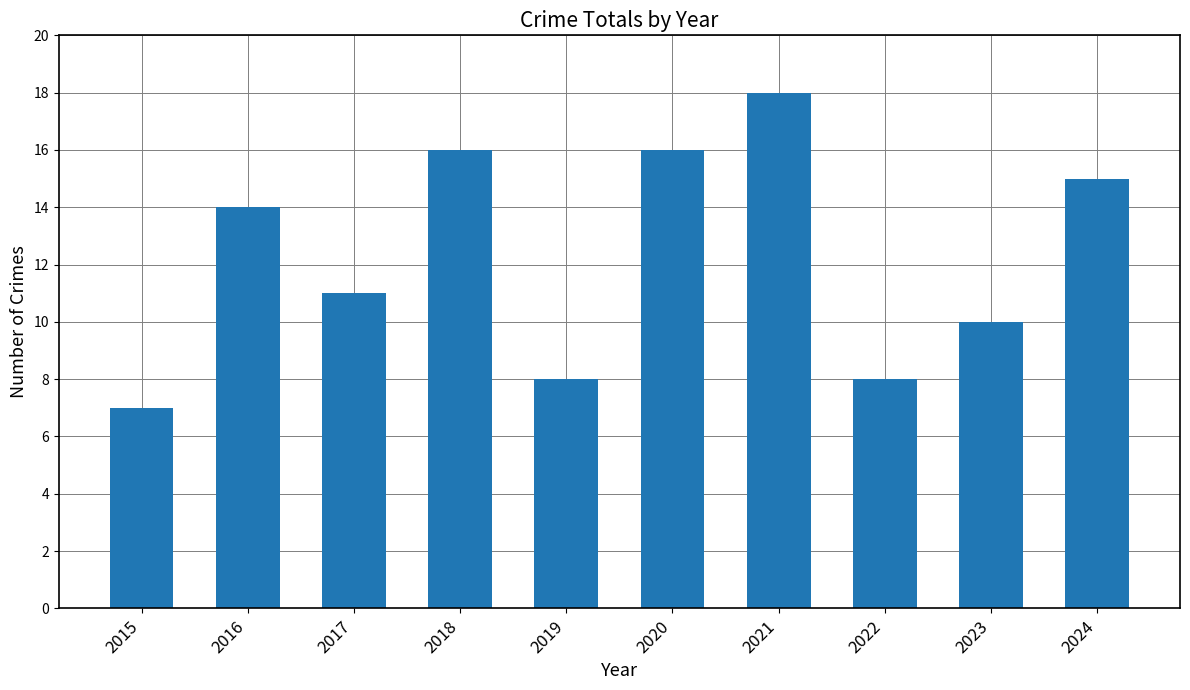

The value at 2022 is 3. True or false?

False